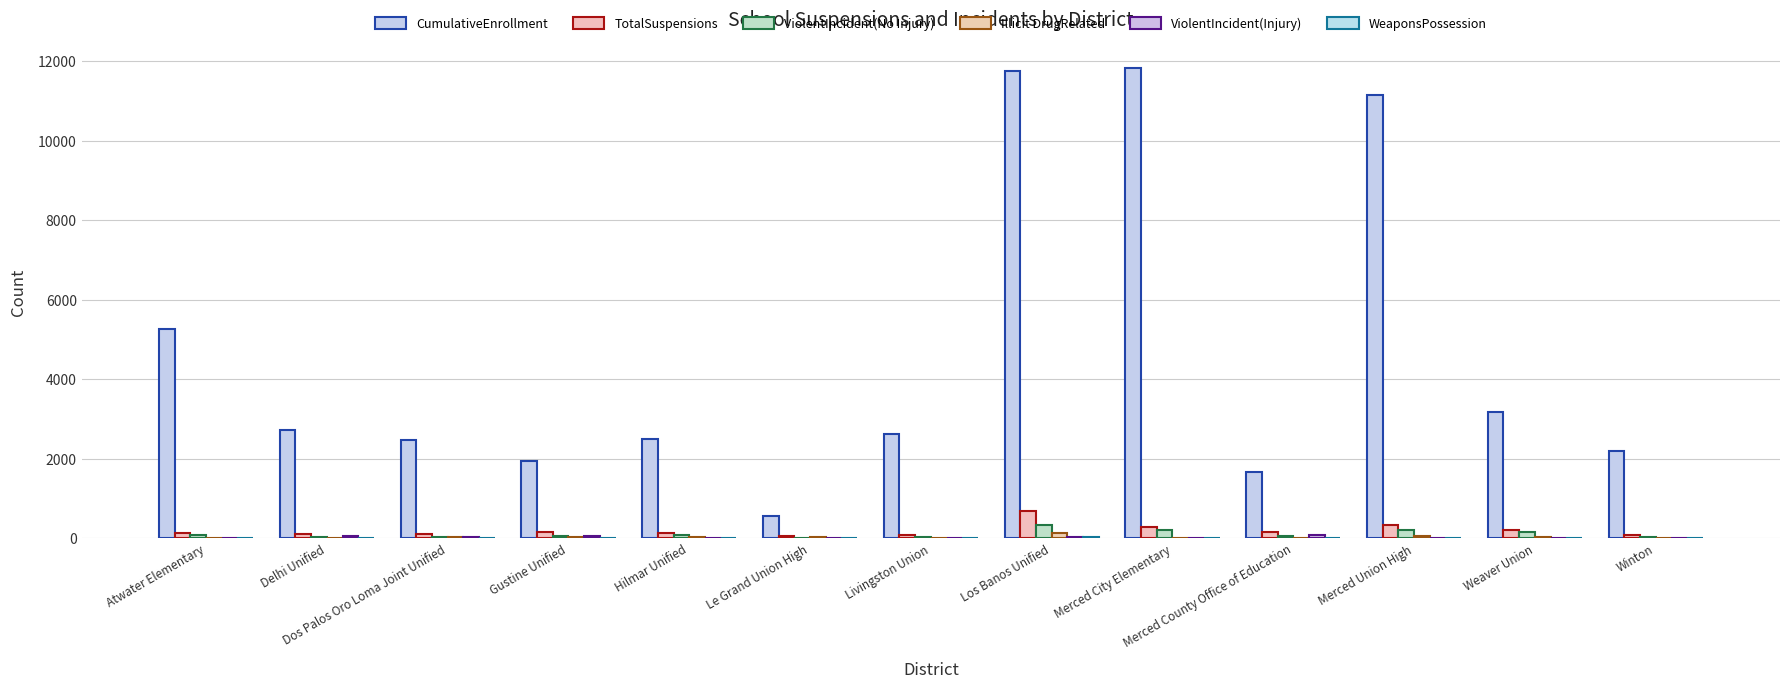

At how many categories does at least one series exceed 7266?

3